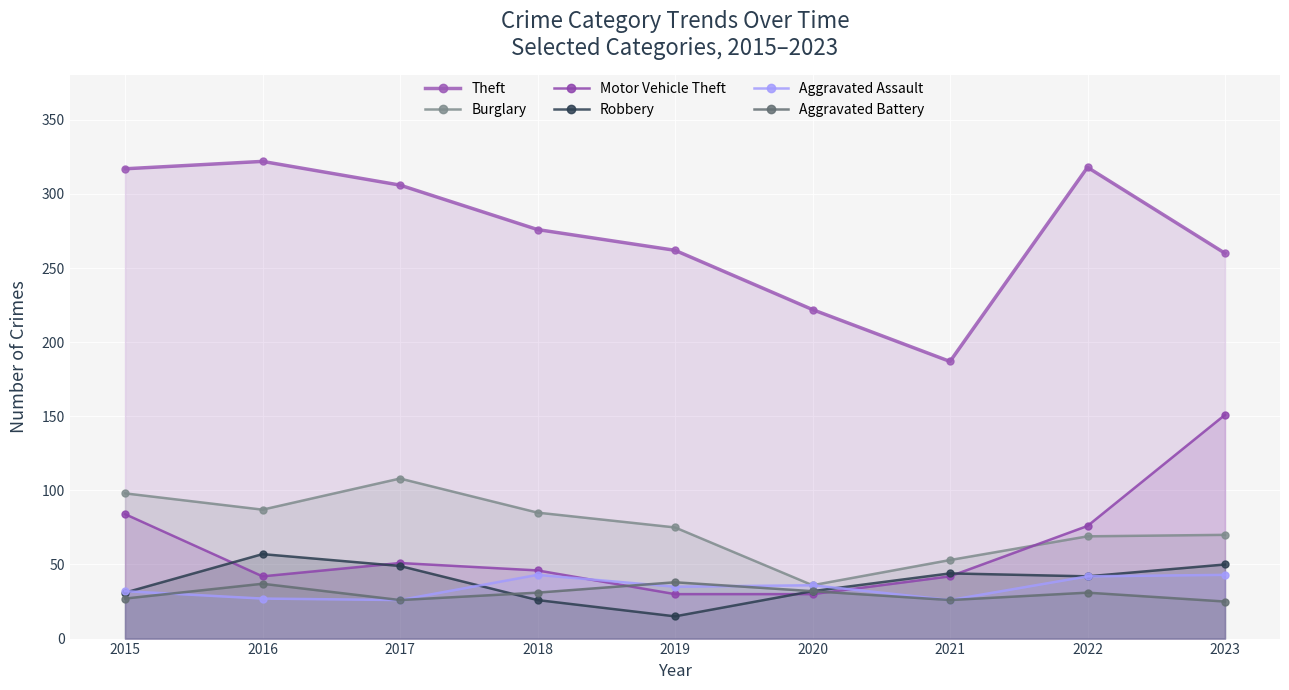

Where is the first local minimum for Burglary?

2016